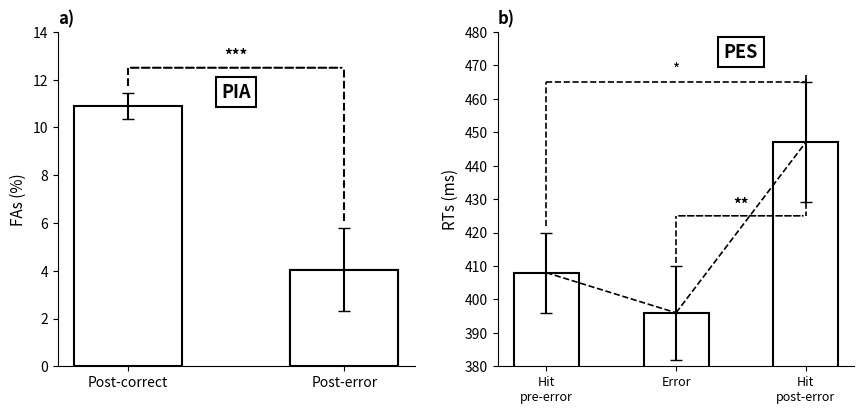

The value at Post-error is 6.5. True or false?

False